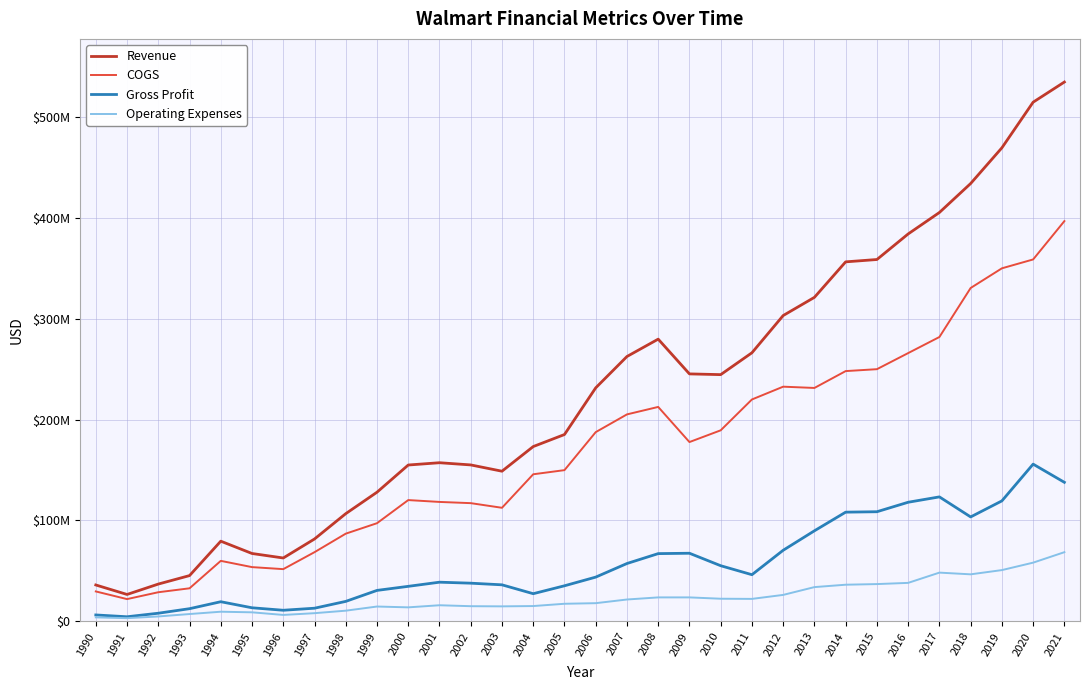

What is the minimum value shown in the chart?

3200000